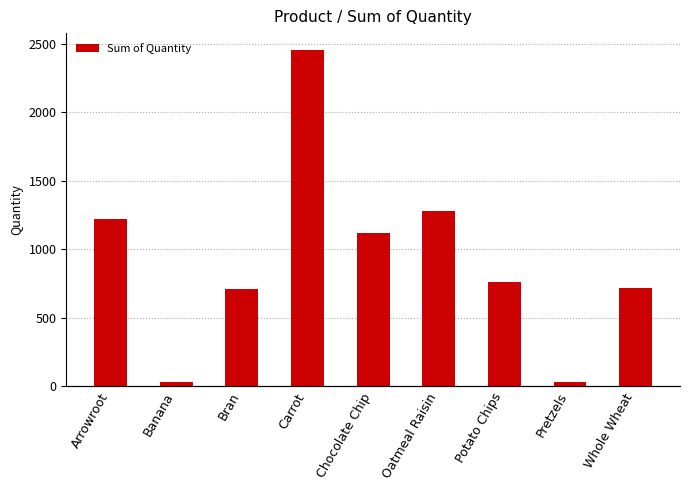

Count the number of categories in the chart.

9